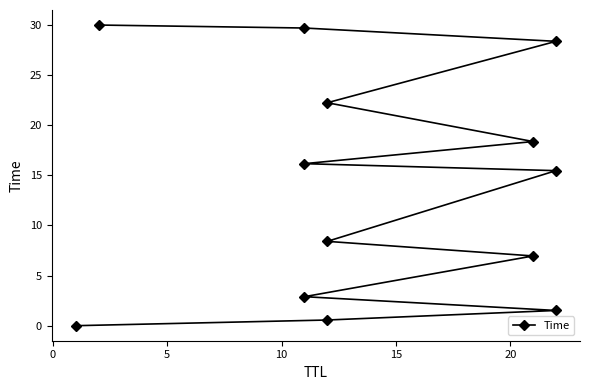

What is the difference between the maximum and minimum values?

30.0